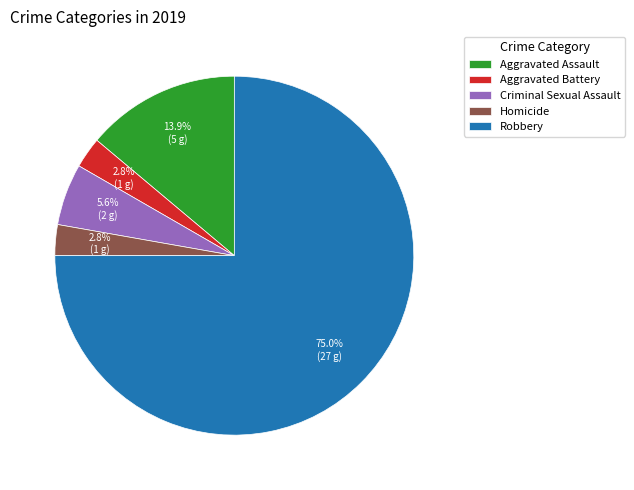

Which slice is the largest?

Robbery